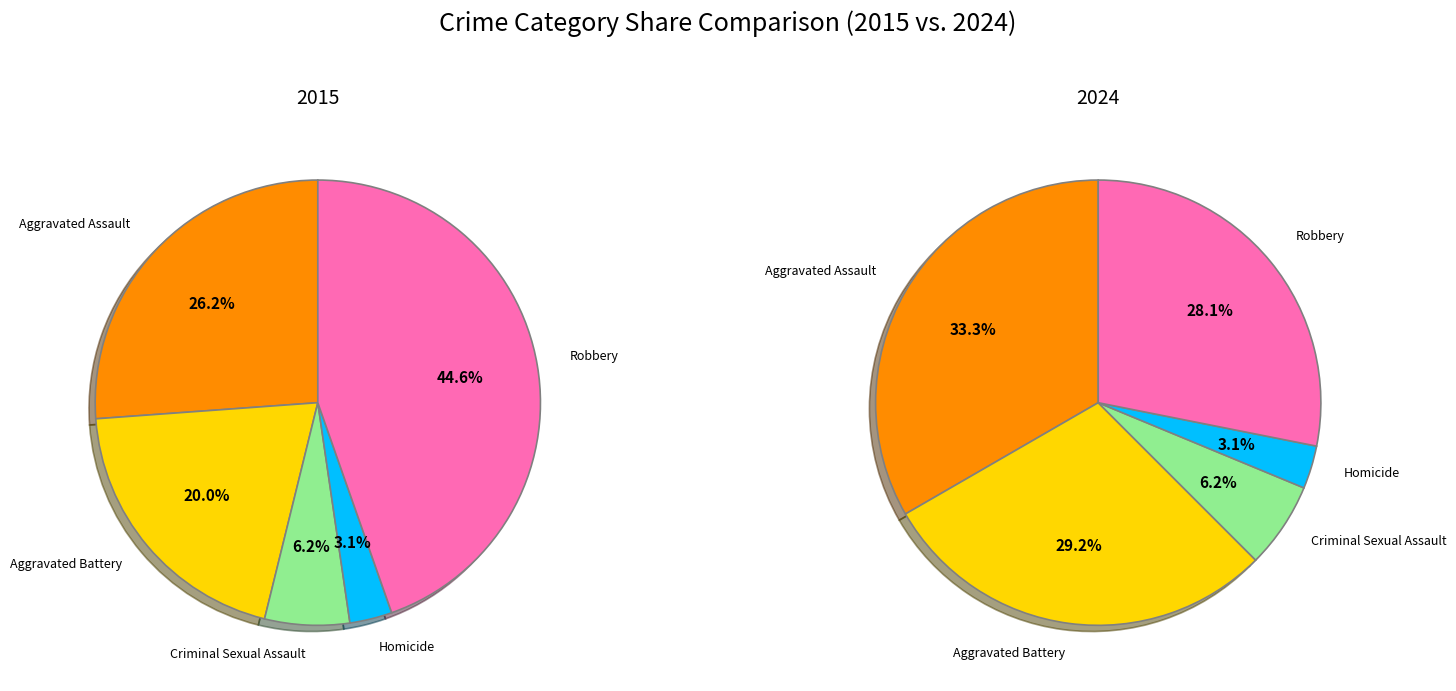

What is the largest slice in the pie chart?

Aggravated Assault